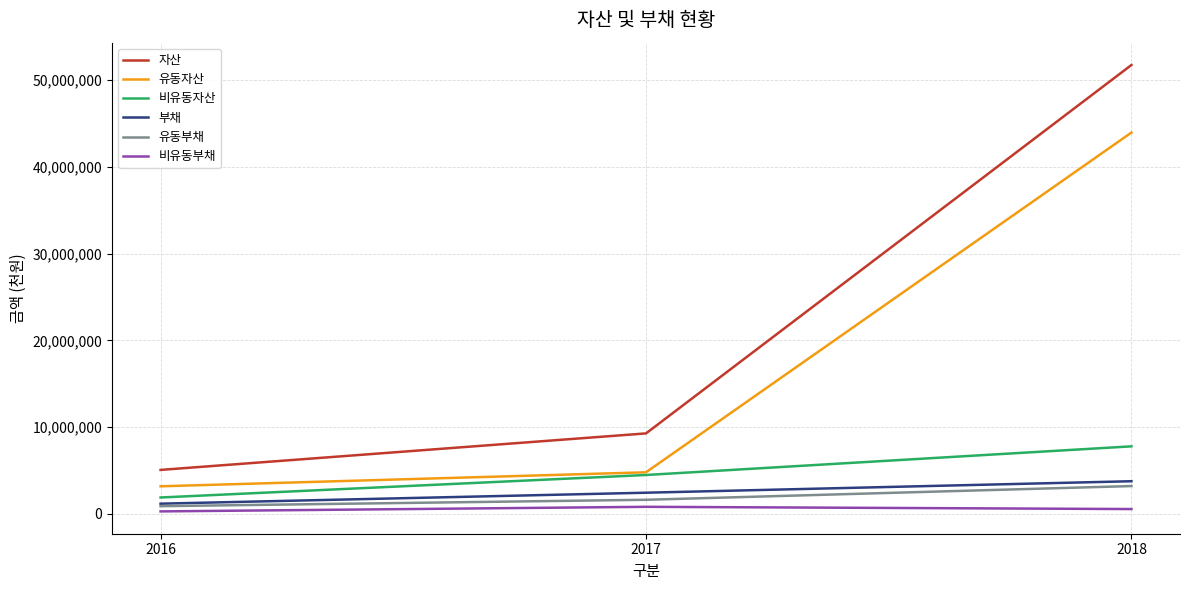

What is the spread (max minus min) of values at 2016?

4784137